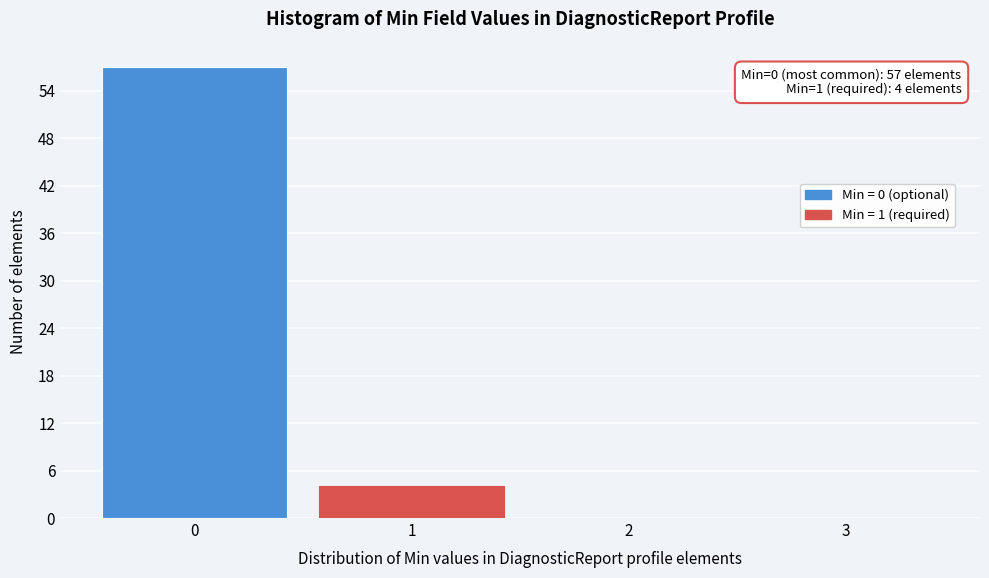

Over which range of the x-axis is the bar tallest?

-0.5 to 0.5